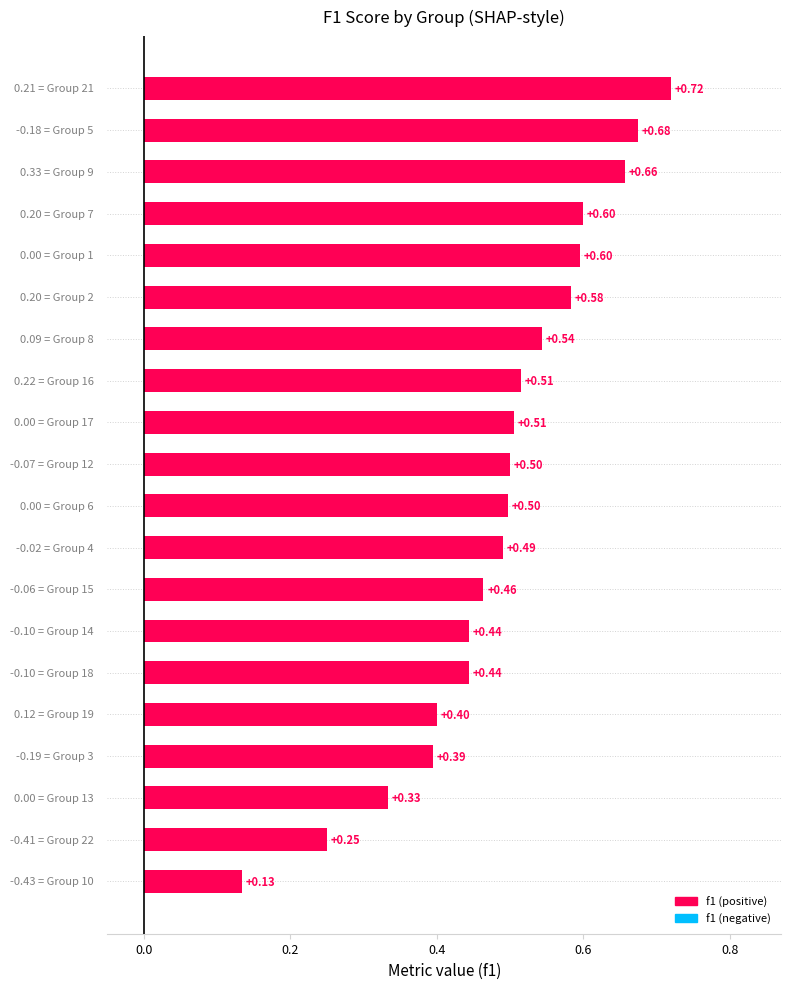

What is the difference between the second highest and second lowest values?

0.4